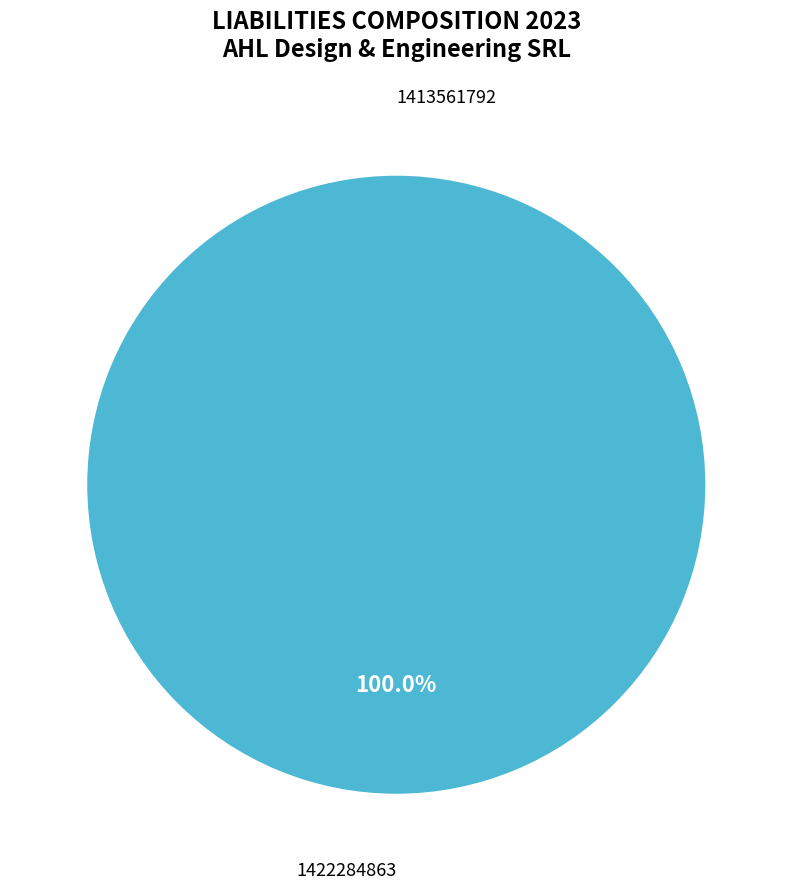

Does 1422284863 account for over 50% of the chart?

Yes